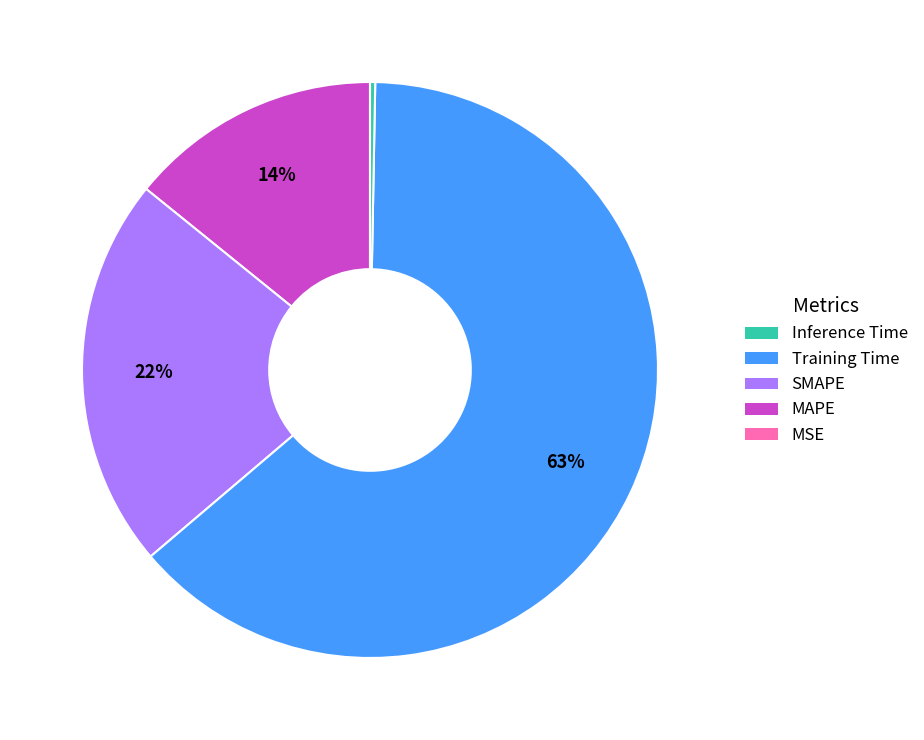

To the nearest percent, what is the average slice percentage?

20%